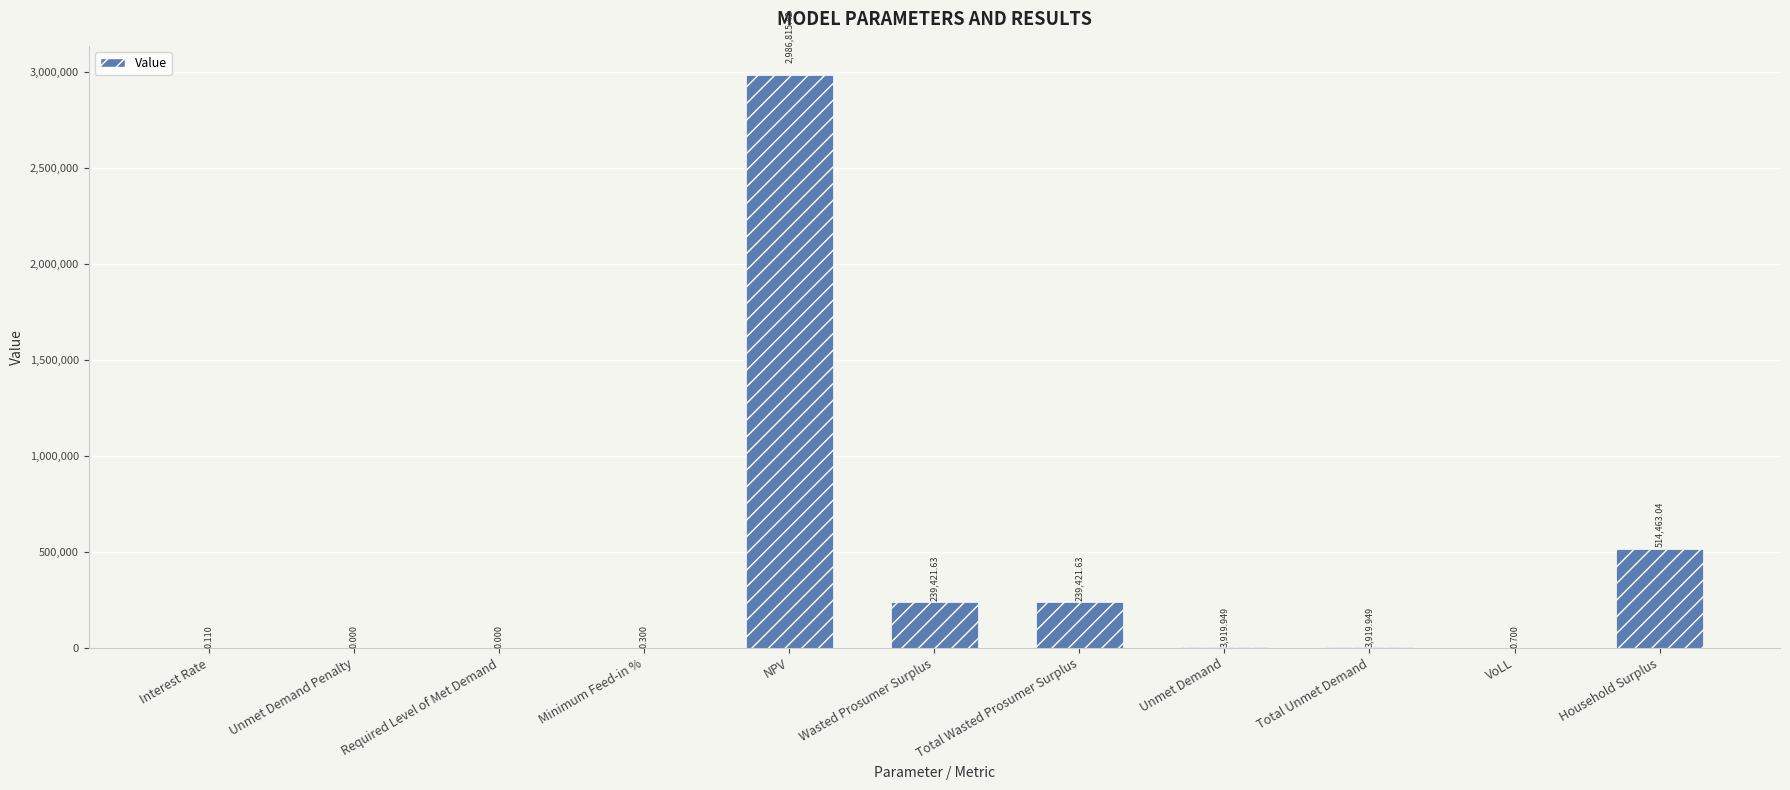

Between Total Wasted Prosumer Surplus and VoLL, which is larger?

Total Wasted Prosumer Surplus